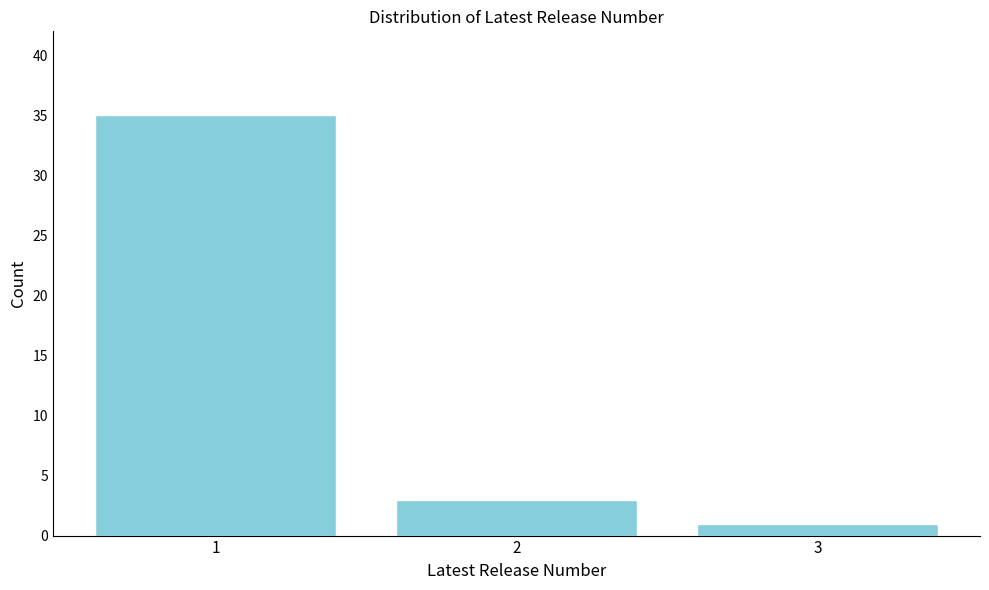

Reading left to right, extract all data points from this chart.

1=35	2=3	3=1